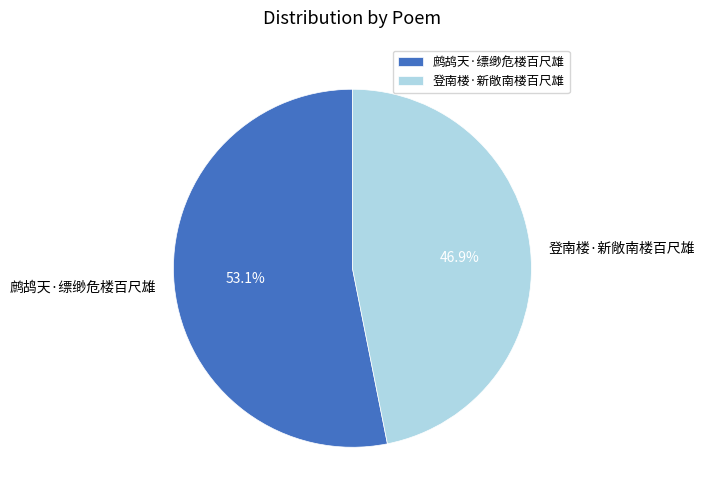

Which slice represents more than half of the pie?

鹧鸪天·缥缈危楼百尺雄